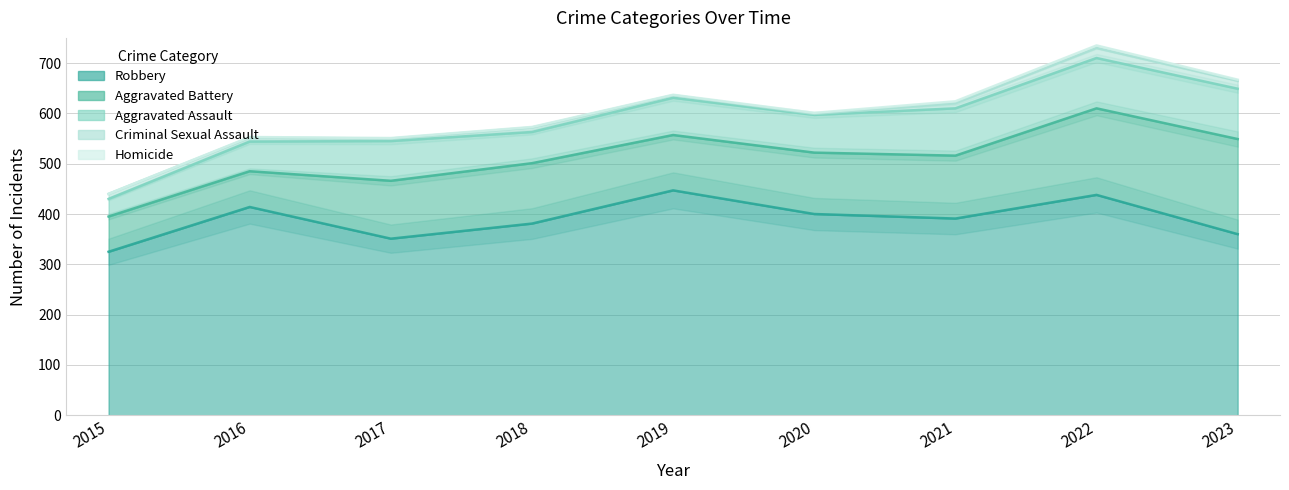

Which category has the lowest value in the Homicide series?

2015